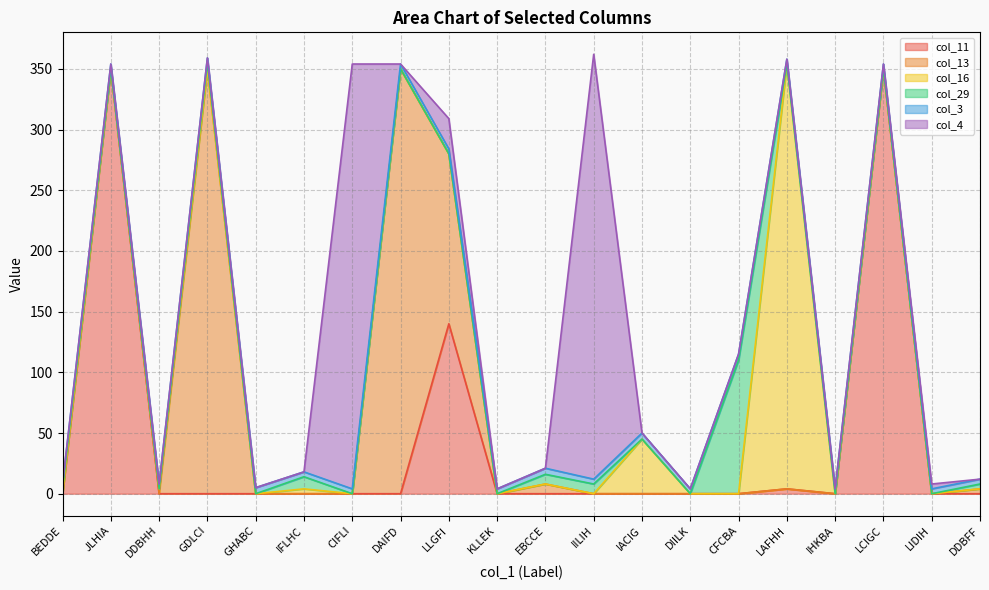

What is the difference between the highest and lowest values at GDLCI?

350